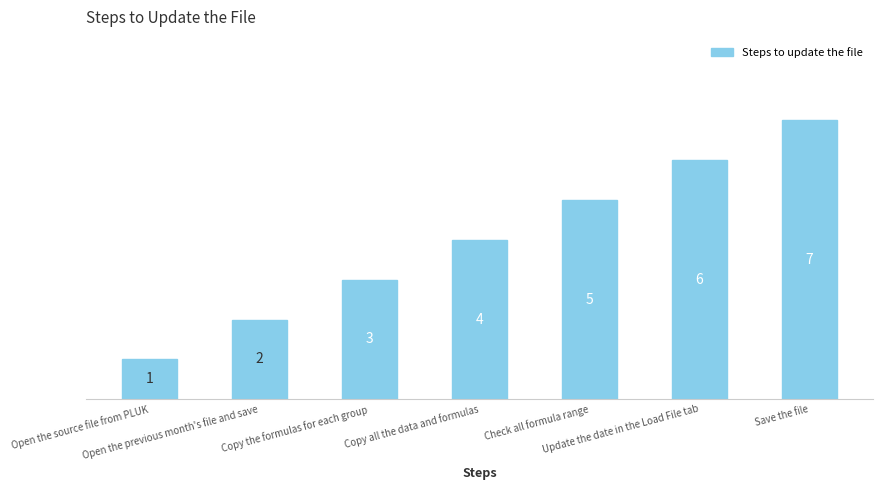

Count the number of data series in this chart.

1